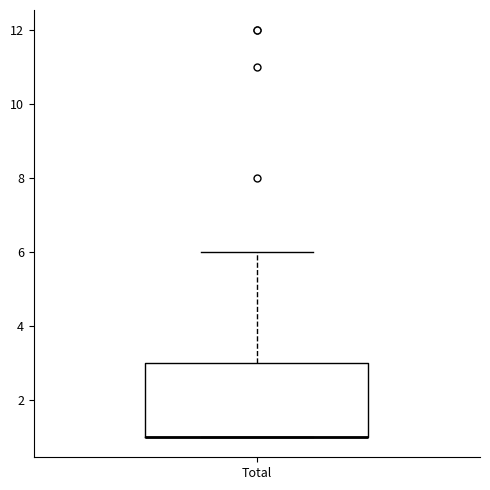

Read this box plot against the y-axis: the position of the median line, the range covered by the box, and the ends of both whiskers. The values are not printed on the chart, so give them approximately, as read against the axis.

median 1 (drawn on the box's lower edge), box 1 to 3, whiskers 1 to 6